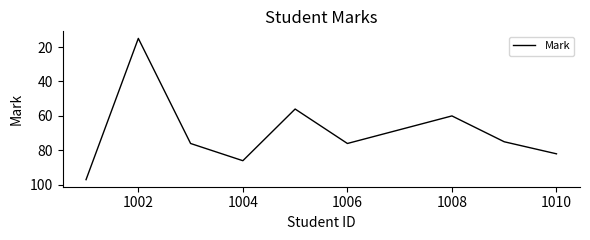

What is the minimum value shown in the chart?

15